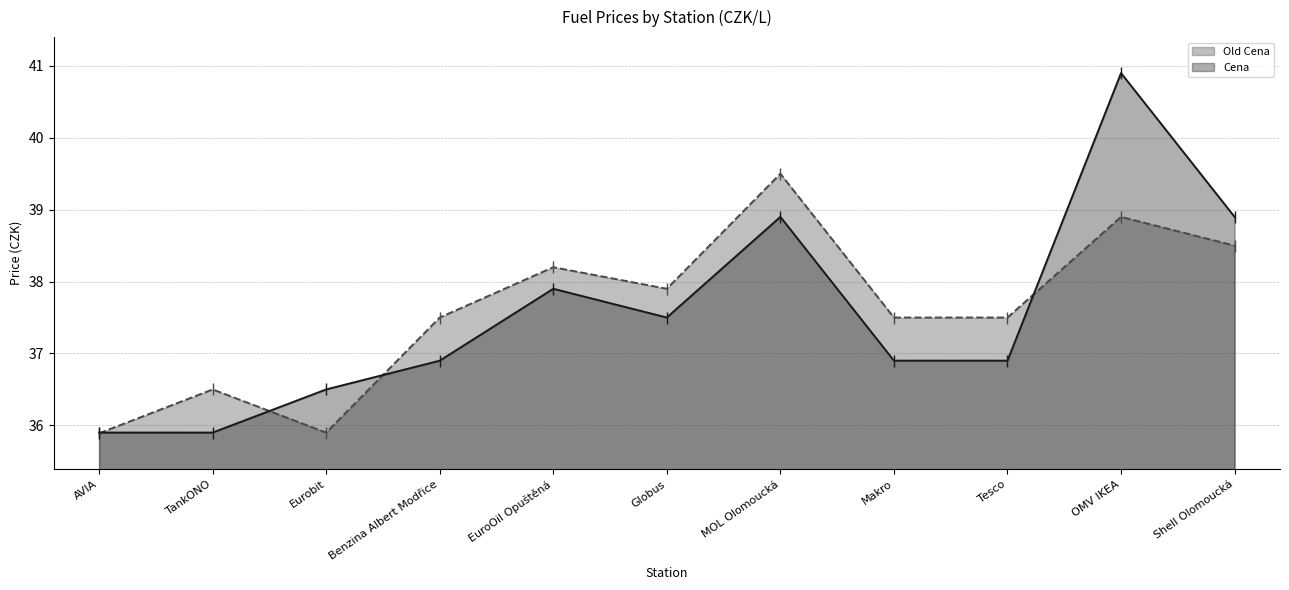

Rank the categories by Cena value from highest to lowest.

OMV IKEA, MOL Olomoucká, Shell Olomoucká, EuroOil Opuštěná, Globus, Benzina Albert Modřice, Makro, Tesco, Eurobit, AVIA, TankONO